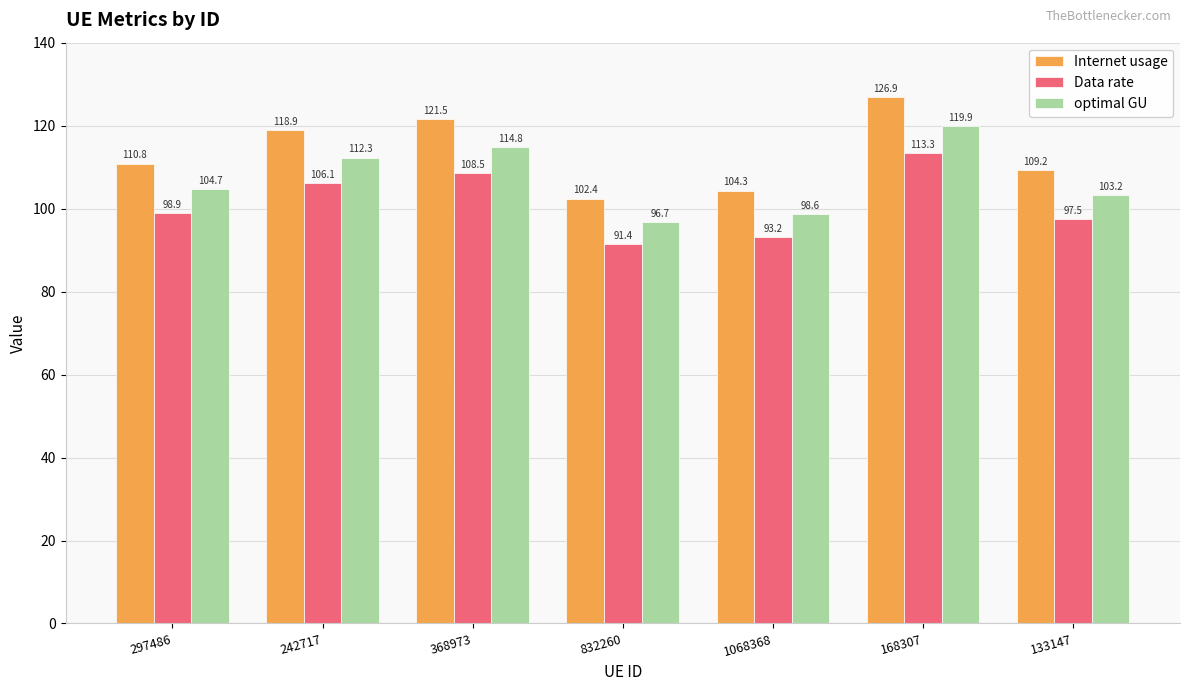

How many bars are there in each group?

3